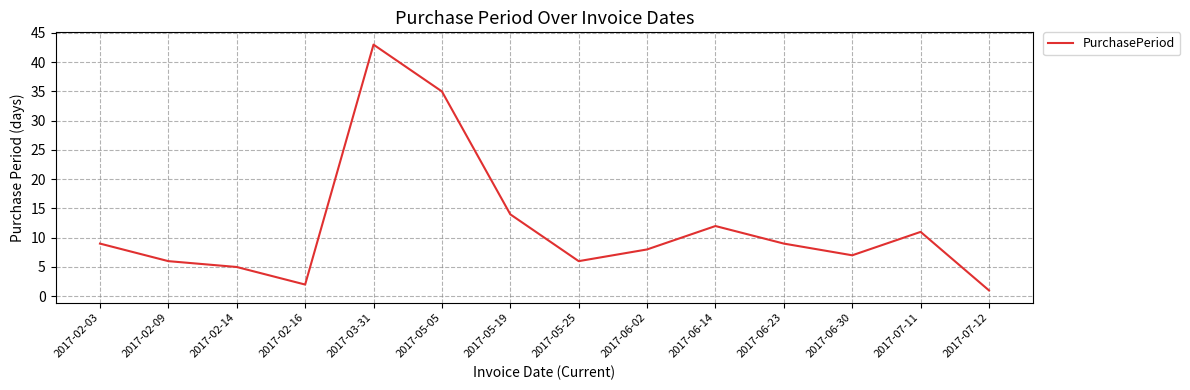

Is it true that the value at 2017-05-19 is 14?

True